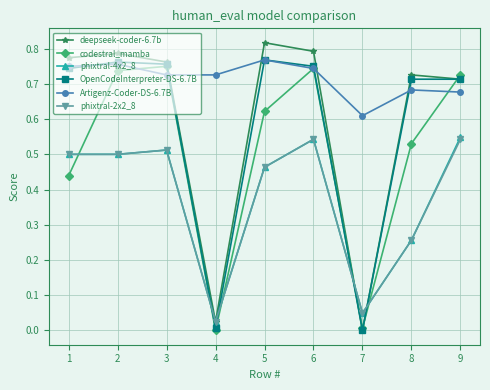

Which series has the widest spread of values?

deepseek-coder-6.7b